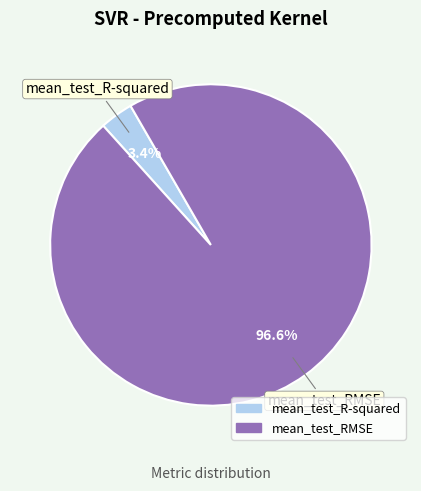

To the nearest percent, what is the difference between the largest and smallest slice percentages?

93%